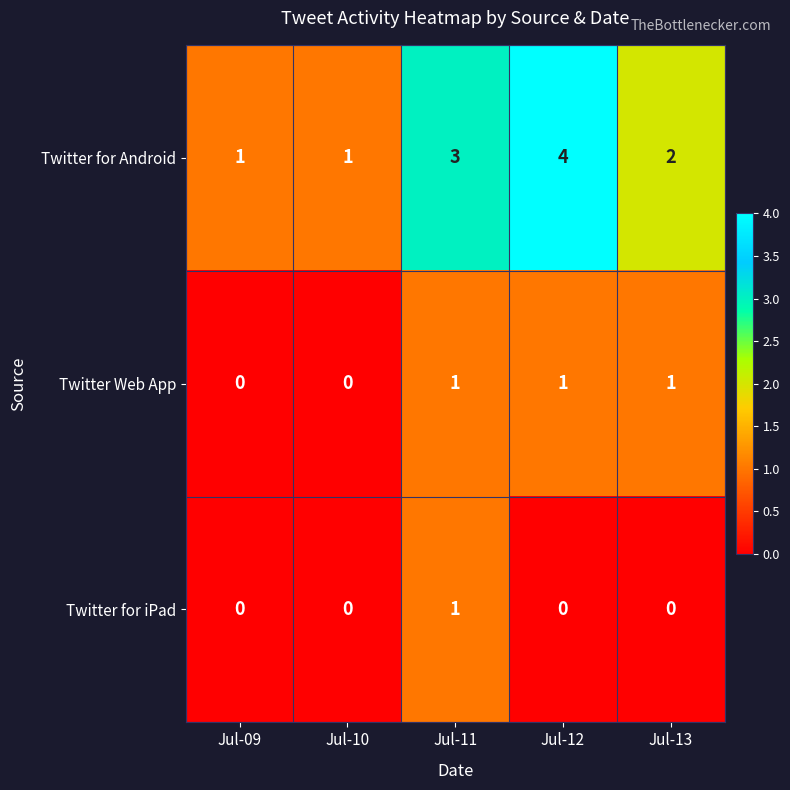

Is the value of Twitter for iPad at Jul-11 greater than the value of Twitter for Android at Jul-13?

No